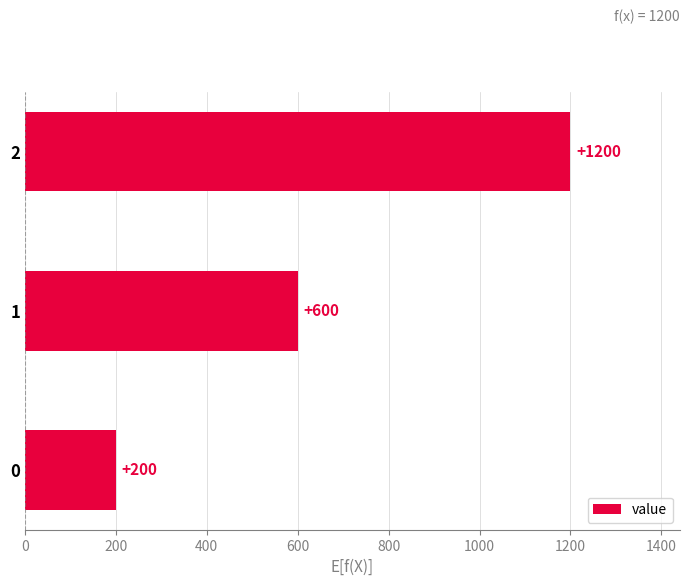

What is the difference between the maximum and minimum values?

1000